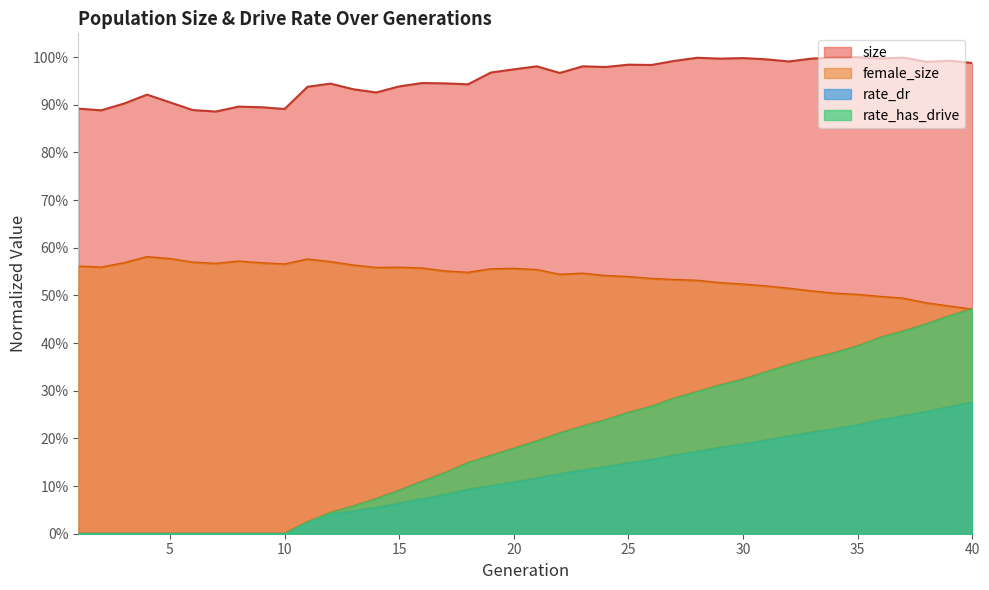

What is the difference between the second highest and second lowest values in the rate_has_drive series?

0.5